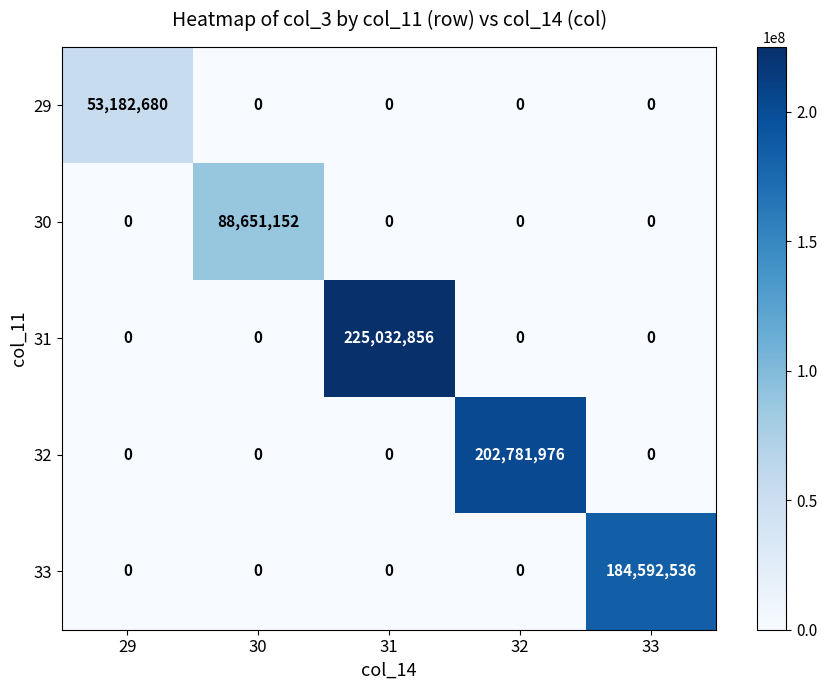

Rank the series by their maximum value, from highest to lowest.

31, 32, 33, 30, 29